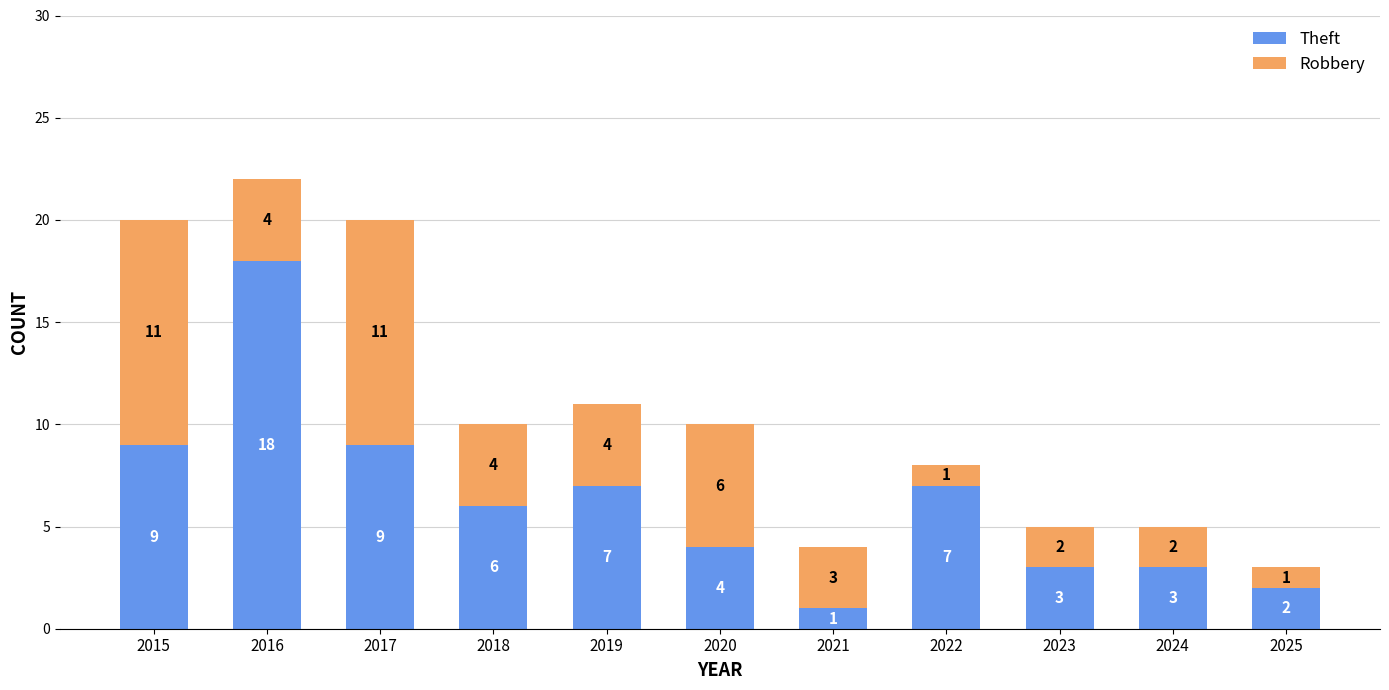

The Theft series shows 2 at 2020. True or false?

False